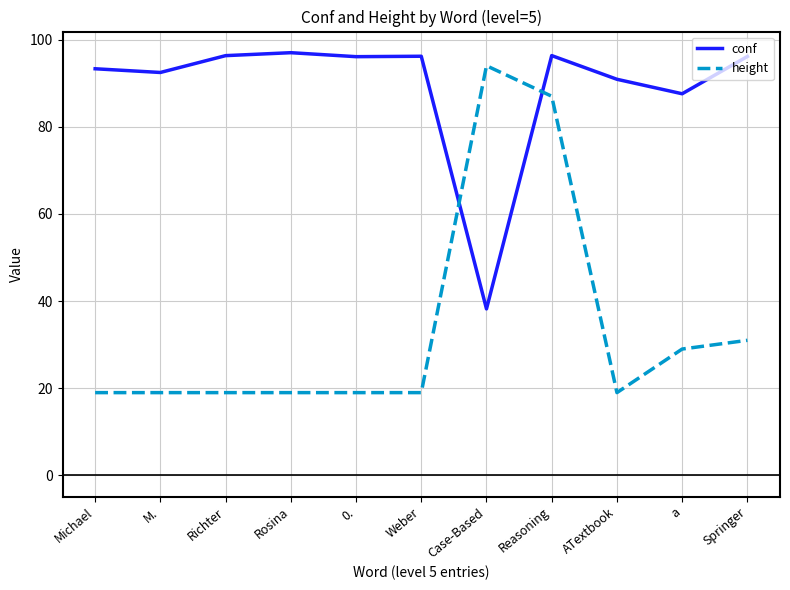

How many categories are shown in the chart?

11